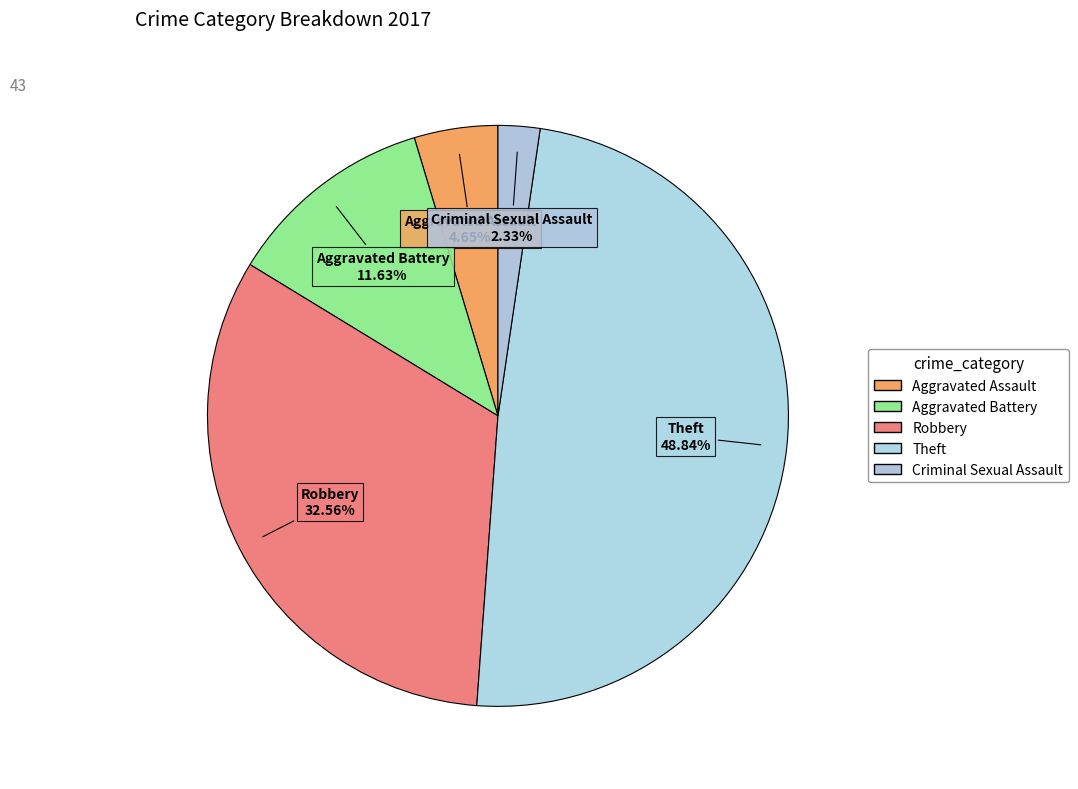

To the nearest percent, what is the average slice percentage?

20%